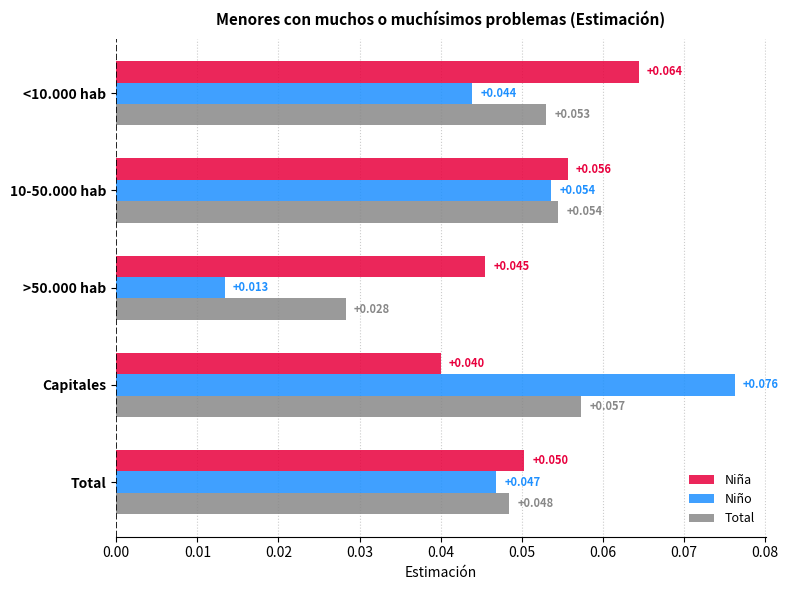

Which series changed the most between <10.000 hab and Capitales?

Niño